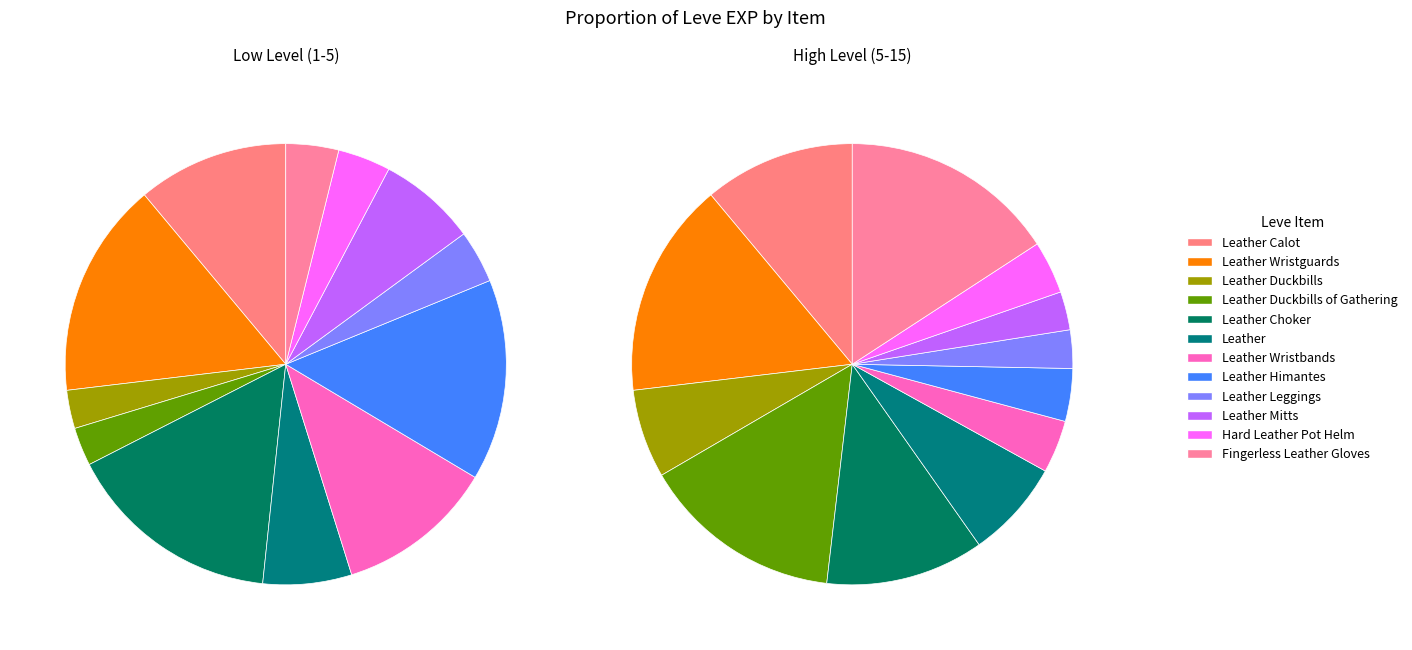

To the nearest percent, what portion does Leather Duckbills of Gathering represent?

3%